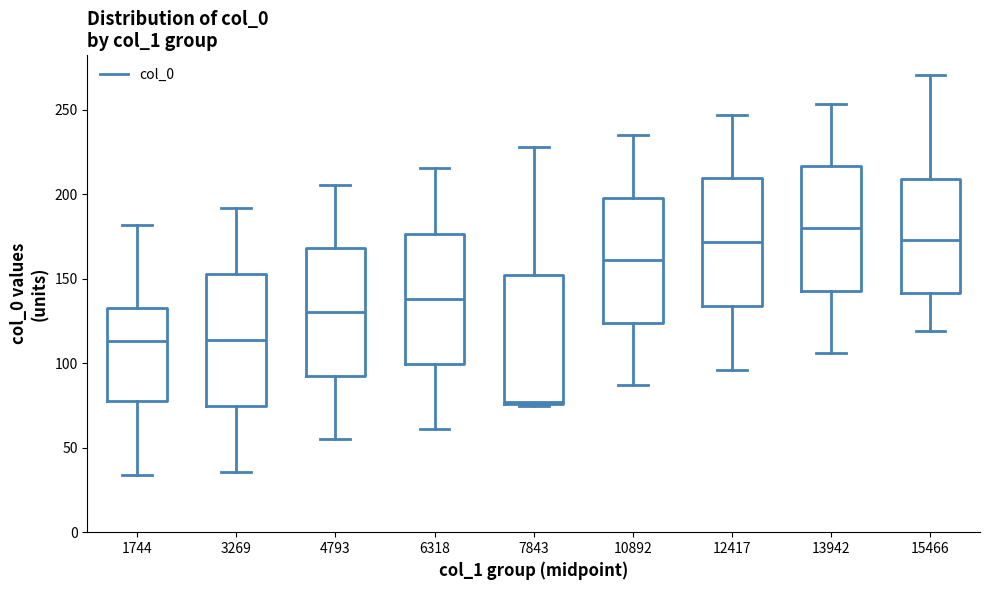

Reading left to right, read every box against the y-axis: the position of its median line, the range the box covers, and the ends of its whiskers. The values are not printed on the chart, so give them approximately, as read against the axis.

1744: median 115, box 75 to 135, whiskers 35 to 180
3269: median 115, box 75 to 155, whiskers 35 to 190
4793: median 130, box 95 to 170, whiskers 55 to 205
6318: median 140, box 100 to 175, whiskers 60 to 215
7843: median 75, box 75 to 150, whiskers 75 to 230
10892: median 160, box 125 to 200, whiskers 85 to 235
12417: median 170, box 135 to 210, whiskers 95 to 245
13942: median 180, box 145 to 215, whiskers 105 to 255
15466: median 175, box 140 to 210, whiskers 120 to 270